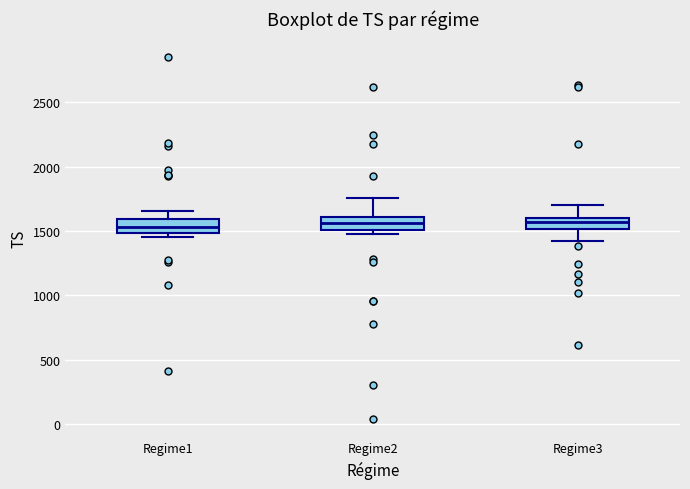

Reading left to right, read every box against the y-axis: the position of its median line, the range the box covers, and the ends of its whiskers. The values are not printed on the chart, so give them approximately, as read against the axis.

Regime1: median 1550, box 1500 to 1600, whiskers 1450 to 1650
Regime2: median 1550, box 1500 to 1600, whiskers 1450 to 1750
Regime3: median 1550, box 1500 to 1600, whiskers 1400 to 1700